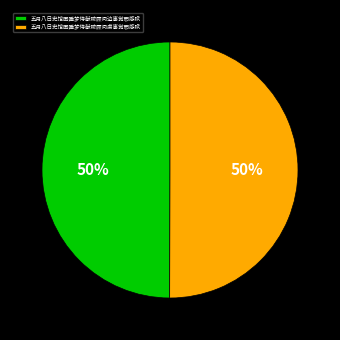

Approximately how many times larger is the value at 五月八日史馆困睡梦侍献陵顾问边事觉而感赋 compared to 五月八日史馆困睡梦侍献陵顾问虏事觉而感赋?

1.0